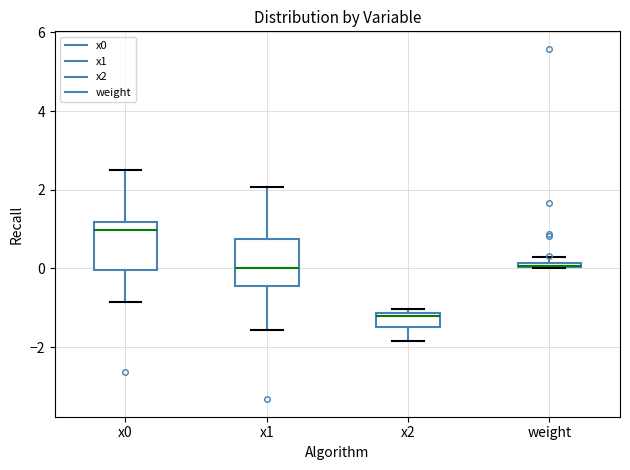

Where is the upper edge of the box for x2 on the y-axis? The values are not printed on the chart, so give them approximately, as read against the axis.

-1.2